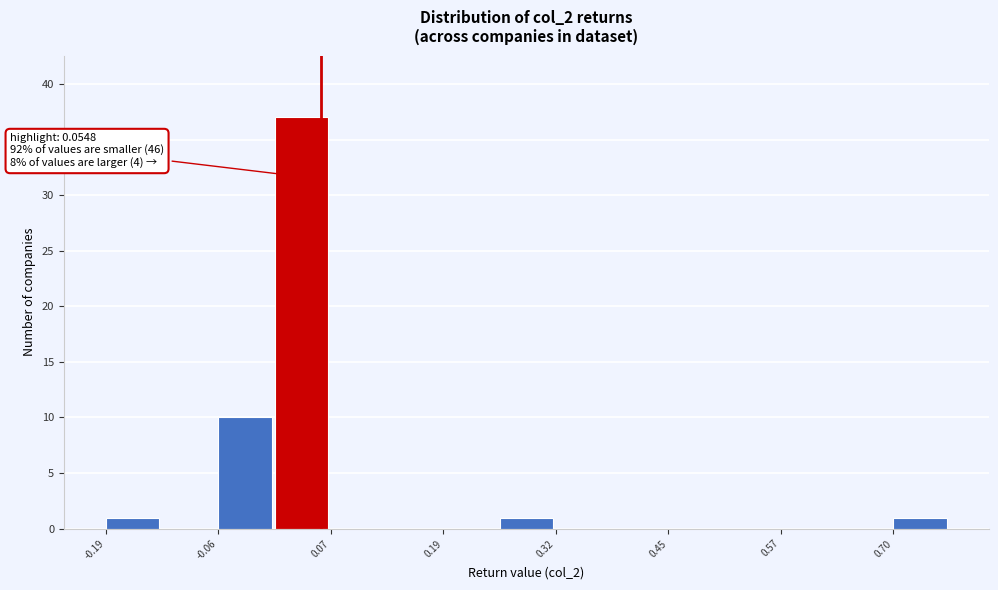

Around what value on the x-axis is the tallest bar? Give the approximate position of its centre, as read against the axis.

0.04